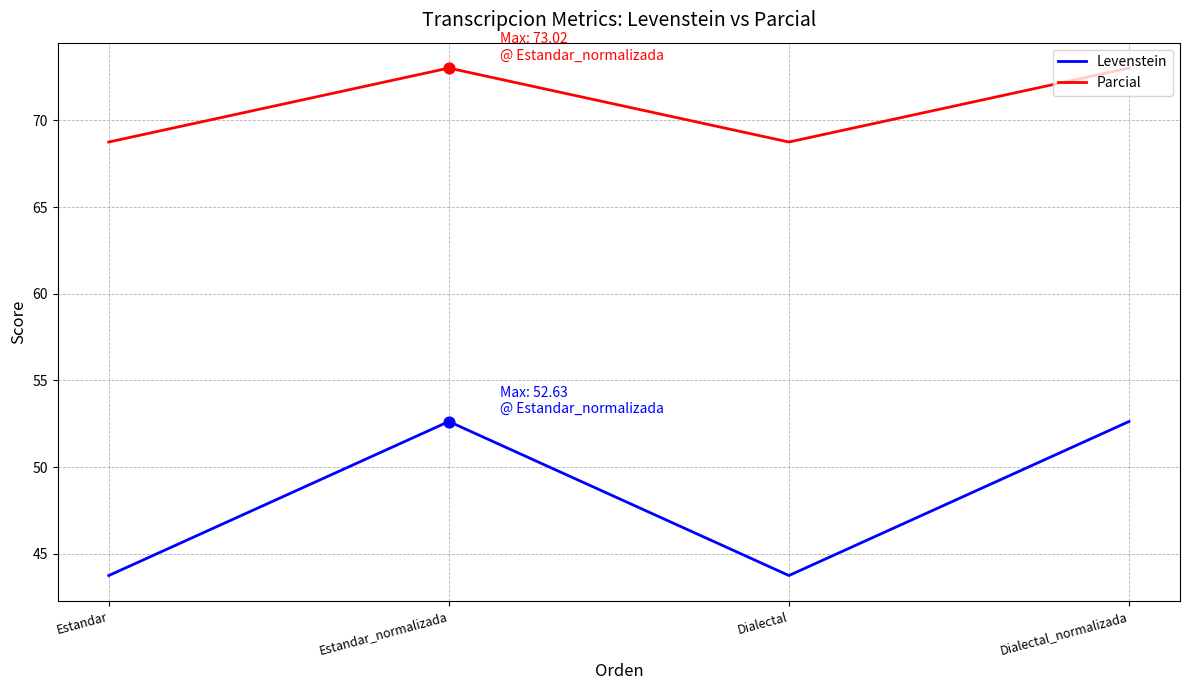

Is the value of Levenstein at Dialectal_normalizada greater than the value of Parcial at Estandar_normalizada?

No